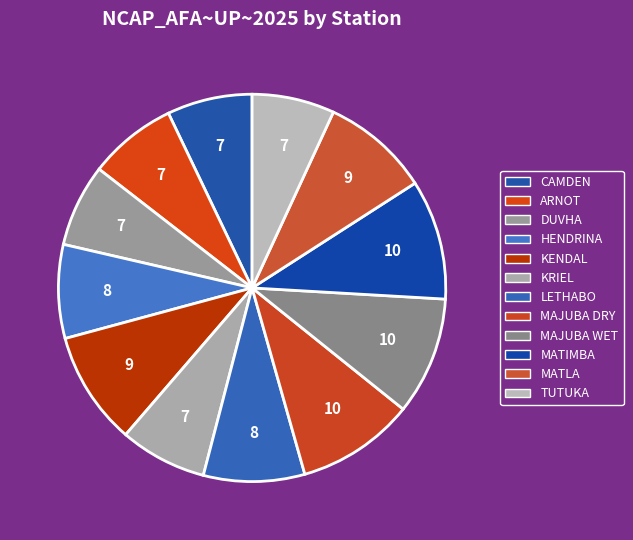

Count the number of slices in the pie.

12